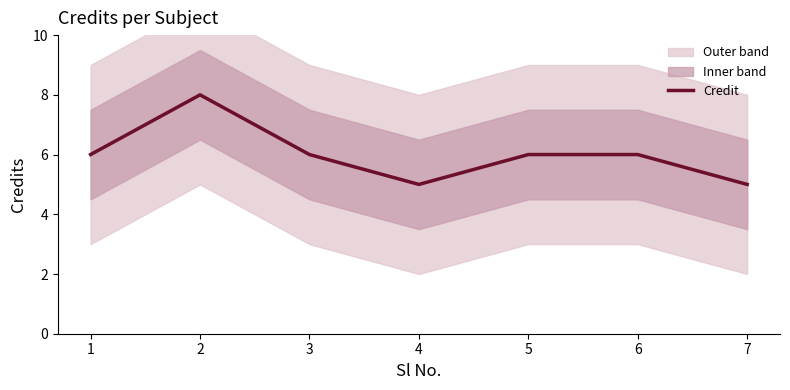

What is the value of the 3rd point from the left?

6